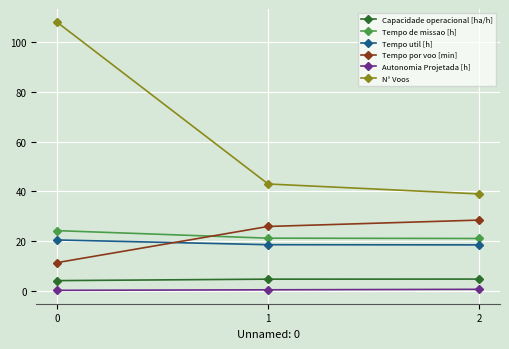

What is the average value of the N° Voos series?

63.3